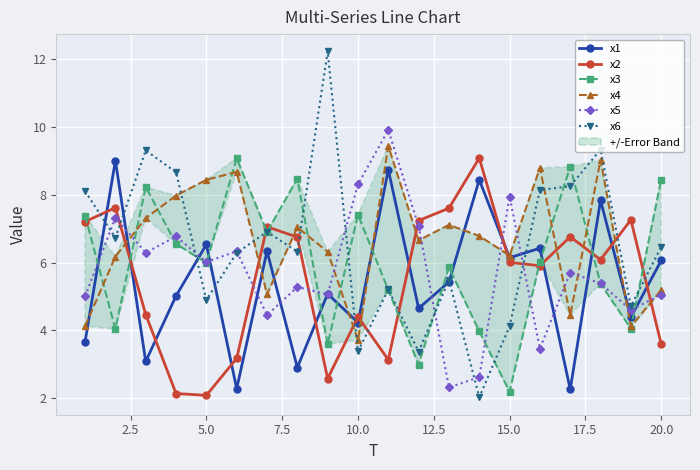

What is the value of the x5 point at the 7th from the left?

4.5